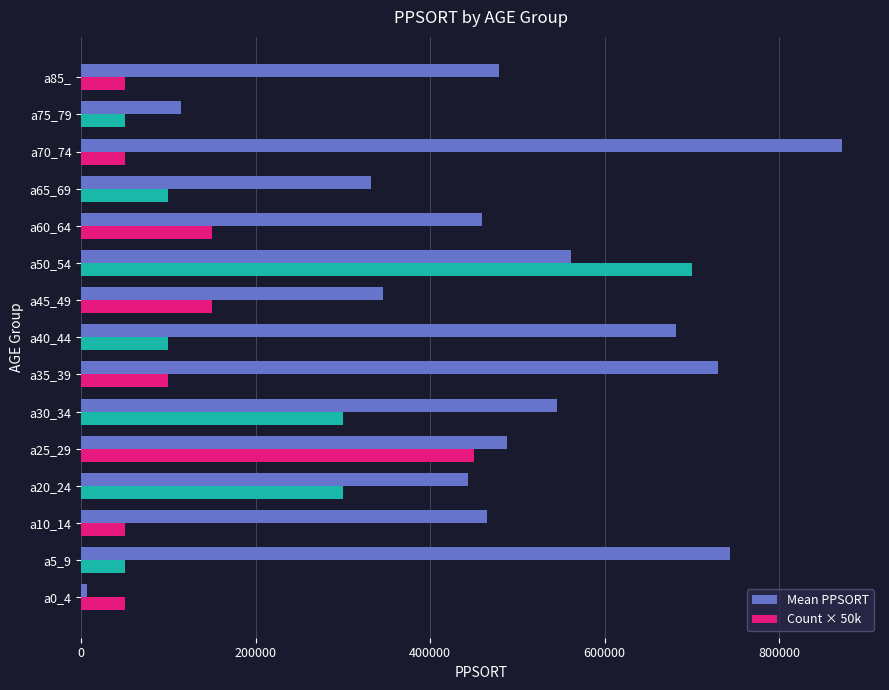

At which category does the chart reach its peak across all series?

a70_74